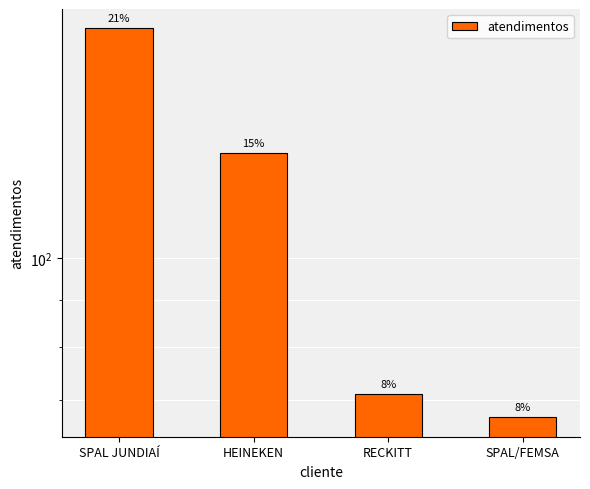

Between SPAL/FEMSA and SPAL JUNDIAÍ, which is larger?

SPAL JUNDIAÍ